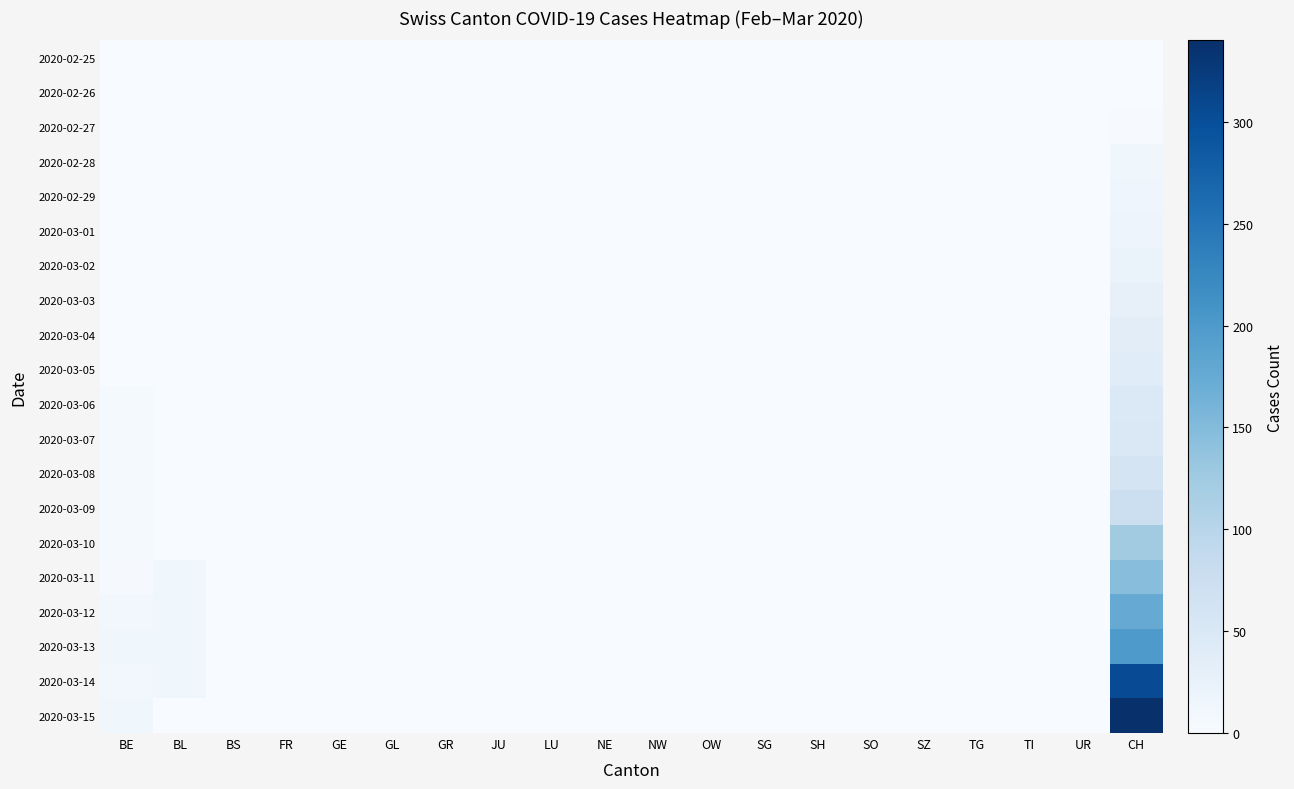

Reading left to right, transcribe all the data shown in this chart.

2020-02-25: BE=0	BL=0	BS=0	FR=0	GE=0	GL=0	GR=0	JU=0	LU=0	NE=0	NW=0	OW=0	SG=0	SH=0	SO=0	SZ=0	TG=0	TI=0	UR=0	CH=0
2020-02-26: BE=0	BL=0	BS=0	FR=0	GE=0	GL=0	GR=0	JU=0	LU=0	NE=0	NW=0	OW=0	SG=0	SH=0	SO=0	SZ=0	TG=0	TI=0	UR=0	CH=1
2020-02-27: BE=0	BL=0	BS=0	FR=0	GE=0	GL=0	GR=0	JU=0	LU=0	NE=0	NW=0	OW=0	SG=0	SH=0	SO=0	SZ=0	TG=0	TI=0	UR=0	CH=2
2020-02-28: BE=0	BL=0	BS=0	FR=0	GE=0	GL=0	GR=0	JU=0	LU=0	NE=0	NW=0	OW=0	SG=0	SH=0	SO=0	SZ=0	TG=0	TI=0	UR=0	CH=13
2020-02-29: BE=1	BL=0	BS=0	FR=0	GE=0	GL=0	GR=0	JU=0	LU=0	NE=0	NW=0	OW=0	SG=0	SH=0	SO=0	SZ=0	TG=0	TI=0	UR=0	CH=15
2020-03-01: BE=1	BL=0	BS=0	FR=0	GE=0	GL=0	GR=0	JU=0	LU=0	NE=0	NW=0	OW=0	SG=0	SH=0	SO=0	SZ=0	TG=0	TI=0	UR=0	CH=16
2020-03-02: BE=1	BL=0	BS=0	FR=0	GE=0	GL=0	GR=0	JU=0	LU=0	NE=0	NW=0	OW=0	SG=0	SH=0	SO=0	SZ=0	TG=0	TI=0	UR=0	CH=22
2020-03-03: BE=1	BL=0	BS=0	FR=0	GE=0	GL=0	GR=0	JU=0	LU=0	NE=0	NW=0	OW=0	SG=0	SH=0	SO=0	SZ=0	TG=0	TI=0	UR=0	CH=27
2020-03-04: BE=1	BL=0	BS=0	FR=0	GE=0	GL=0	GR=0	JU=0	LU=0	NE=0	NW=0	OW=0	SG=0	SH=0	SO=0	SZ=0	TG=0	TI=0	UR=0	CH=35
2020-03-05: BE=1	BL=1	BS=0	FR=0	GE=0	GL=0	GR=0	JU=0	LU=0	NE=0	NW=0	OW=0	SG=0	SH=0	SO=0	SZ=0	TG=0	TI=0	UR=0	CH=39
2020-03-06: BE=4	BL=1	BS=0	FR=0	GE=0	GL=0	GR=0	JU=0	LU=0	NE=0	NW=0	OW=0	SG=0	SH=0	SO=0	SZ=0	TG=0	TI=0	UR=0	CH=47
2020-03-07: BE=4	BL=1	BS=0	FR=0	GE=0	GL=0	GR=0	JU=0	LU=0	NE=0	NW=0	OW=0	SG=0	SH=0	SO=0	SZ=0	TG=0	TI=0	UR=0	CH=48
2020-03-08: BE=4	BL=1	BS=0	FR=0	GE=0	GL=0	GR=0	JU=0	LU=0	NE=0	NW=0	OW=0	SG=0	SH=0	SO=0	SZ=0	TG=0	TI=0	UR=0	CH=61
2020-03-09: BE=4	BL=1	BS=0	FR=0	GE=0	GL=0	GR=0	JU=0	LU=0	NE=0	NW=0	OW=0	SG=0	SH=0	SO=0	SZ=0	TG=0	TI=0	UR=0	CH=74
2020-03-10: BE=5	BL=1	BS=0	FR=0	GE=0	GL=0	GR=0	JU=0	LU=0	NE=0	NW=0	OW=0	SG=0	SH=0	SO=0	SZ=0	TG=0	TI=0	UR=0	CH=123
2020-03-11: BE=3	BL=13	BS=0	FR=0	GE=0	GL=0	GR=0	JU=0	LU=0	NE=0	NW=0	OW=0	SG=0	SH=0	SO=0	SZ=0	TG=0	TI=0	UR=0	CH=145
2020-03-12: BE=9	BL=13	BS=0	FR=0	GE=0	GL=0	GR=0	JU=0	LU=0	NE=0	NW=0	OW=0	SG=0	SH=0	SO=0	SZ=0	TG=0	TI=0	UR=0	CH=174
2020-03-13: BE=12	BL=13	BS=0	FR=0	GE=0	GL=0	GR=0	JU=0	LU=0	NE=0	NW=0	OW=0	SG=0	SH=0	SO=0	SZ=0	TG=0	TI=0	UR=0	CH=200
2020-03-14: BE=8	BL=13	BS=0	FR=0	GE=0	GL=0	GR=0	JU=0	LU=0	NE=0	NW=0	OW=0	SG=0	SH=0	SO=0	SZ=0	TG=0	TI=0	UR=0	CH=303
2020-03-15: BE=12	BL=0	BS=0	FR=0	GE=0	GL=0	GR=0	JU=0	LU=0	NE=0	NW=0	OW=0	SG=0	SH=0	SO=0	SZ=0	TG=0	TI=0	UR=0	CH=340